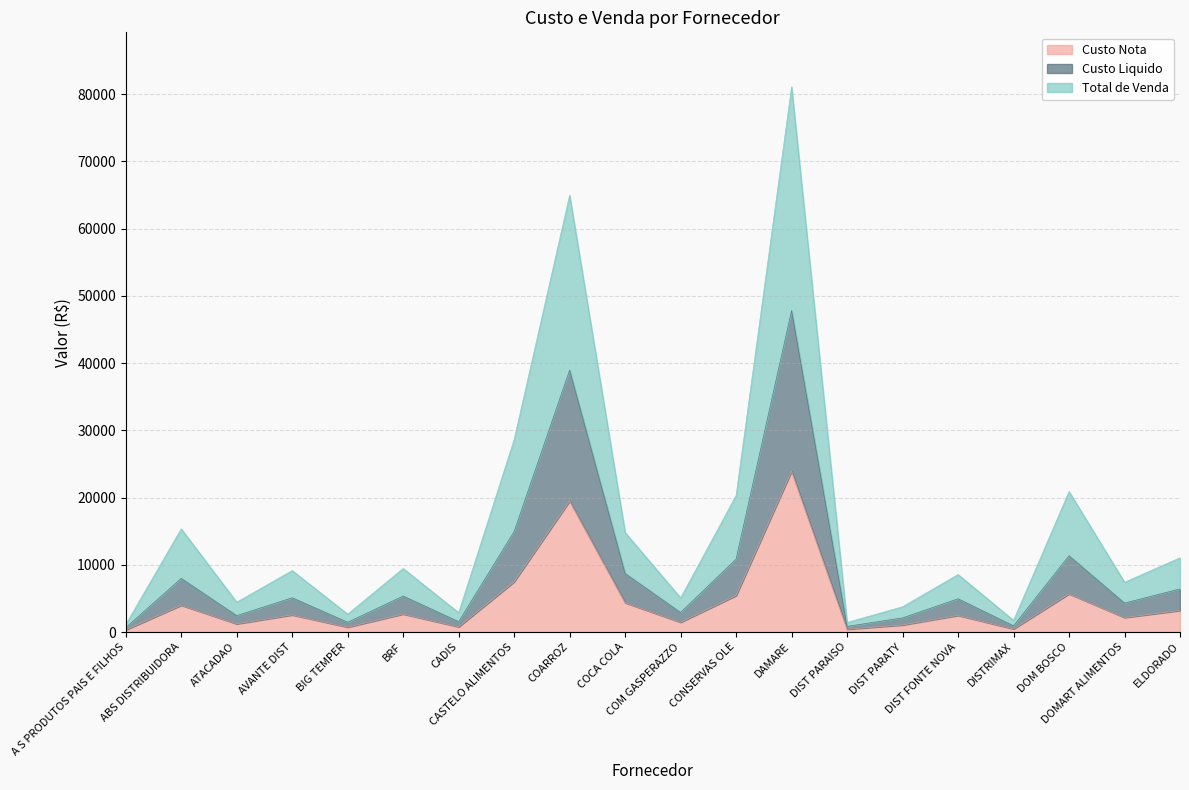

What is the difference between the maximum and second lowest values in the Custo Liquido series?

46984.7